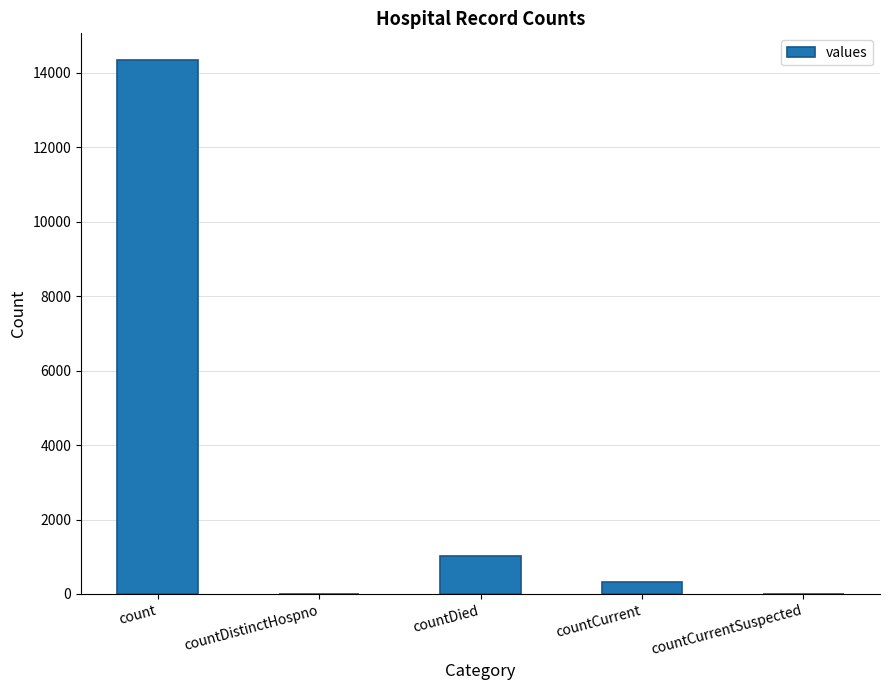

Reading left to right, list all the values displayed in this chart.

14339	0	1023	330	0